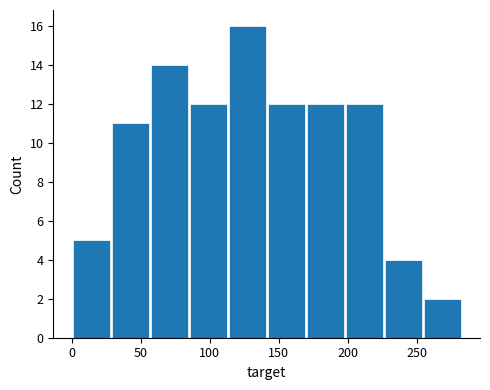

How tall is the bar that spans 30 to 55 on the x-axis? Neither the bar edges nor the heights are printed on the chart, so give them approximately, as read against the axes.

11